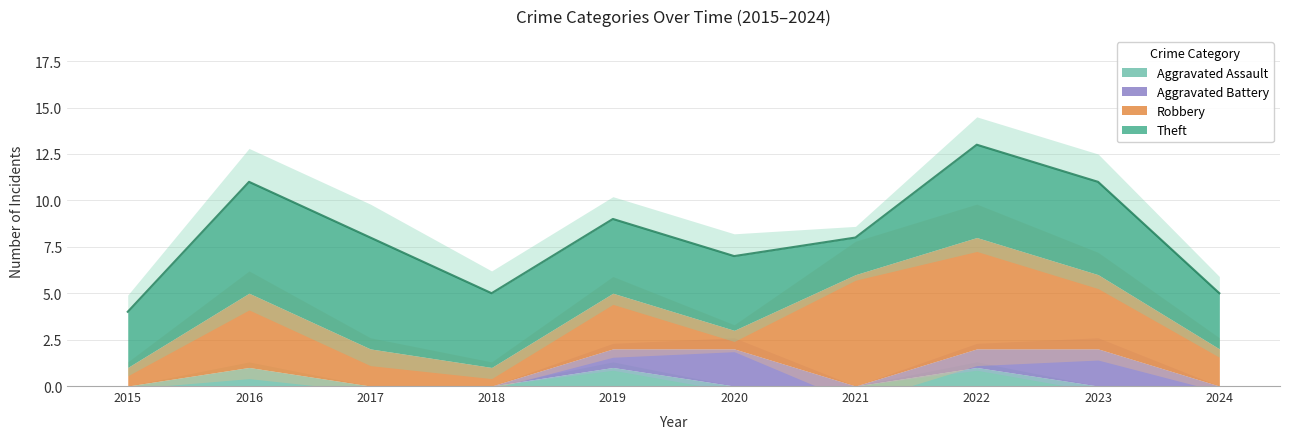

At how many categories does at least one series exceed 2?

10